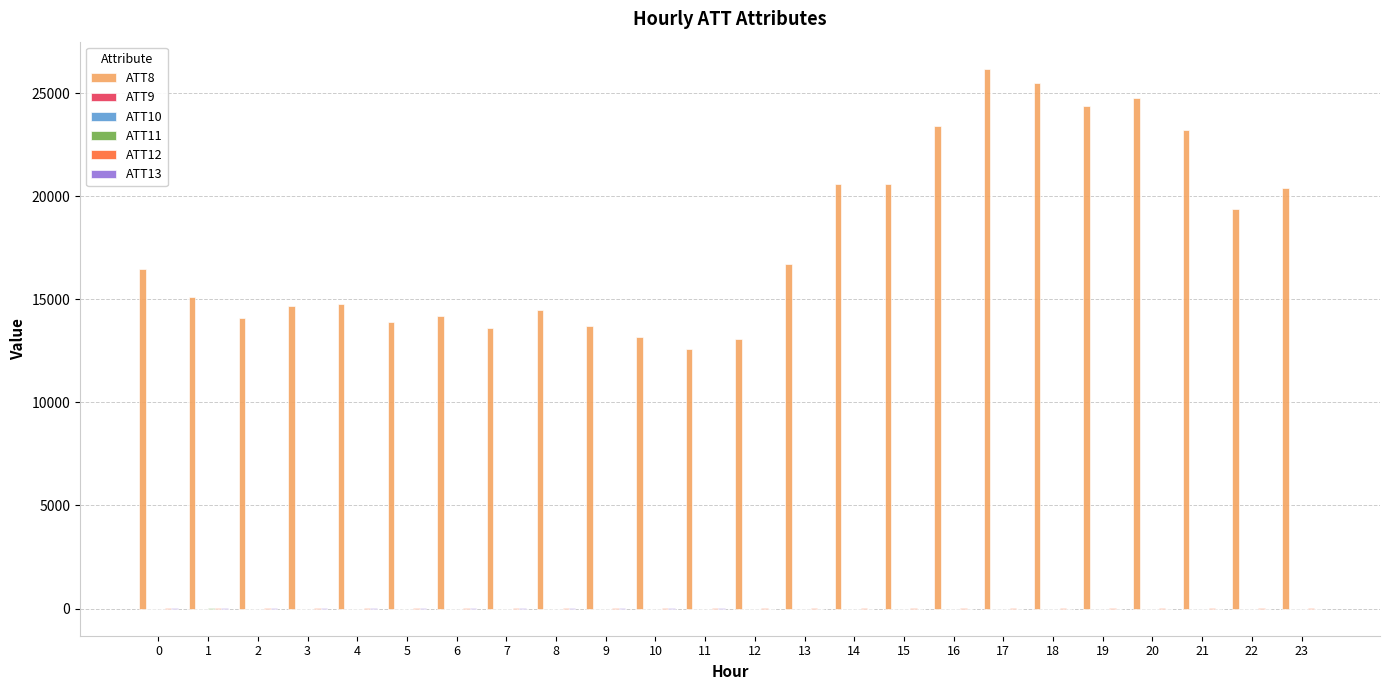

Which series has the largest total across all categories?

ATT8